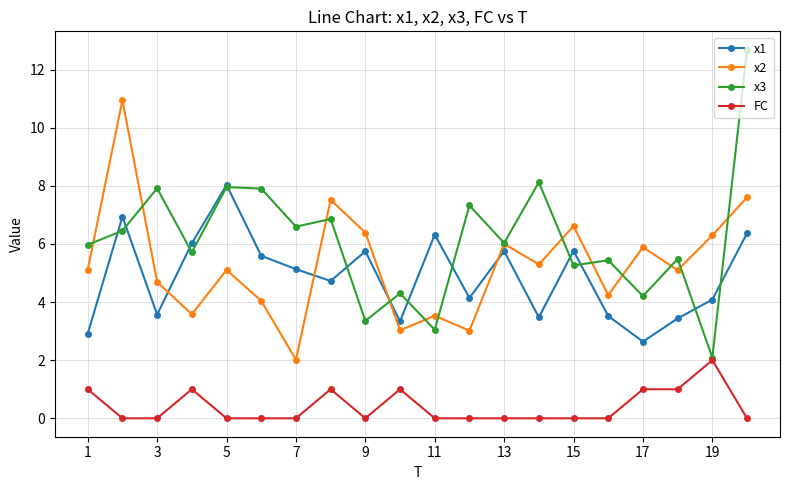

What is the sum of all x2 values?

106.0